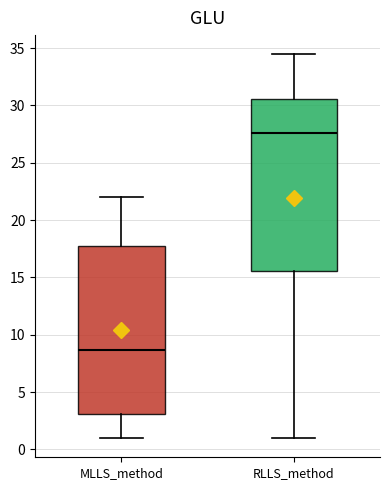

Reading left to right, read every box against the y-axis: the position of its median line, the range the box covers, and the ends of its whiskers. The values are not printed on the chart, so give them approximately, as read against the axis.

MLLS_method: median 8.5, box 3.0 to 17.5, whiskers 1.0 to 22.0
RLLS_method: median 27.5, box 15.5 to 30.5, whiskers 1.0 to 34.5